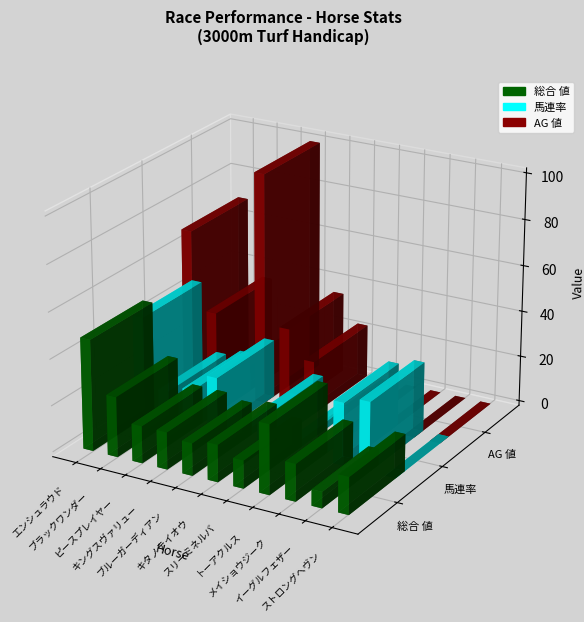

Which series has the largest total across all categories?

AG 値